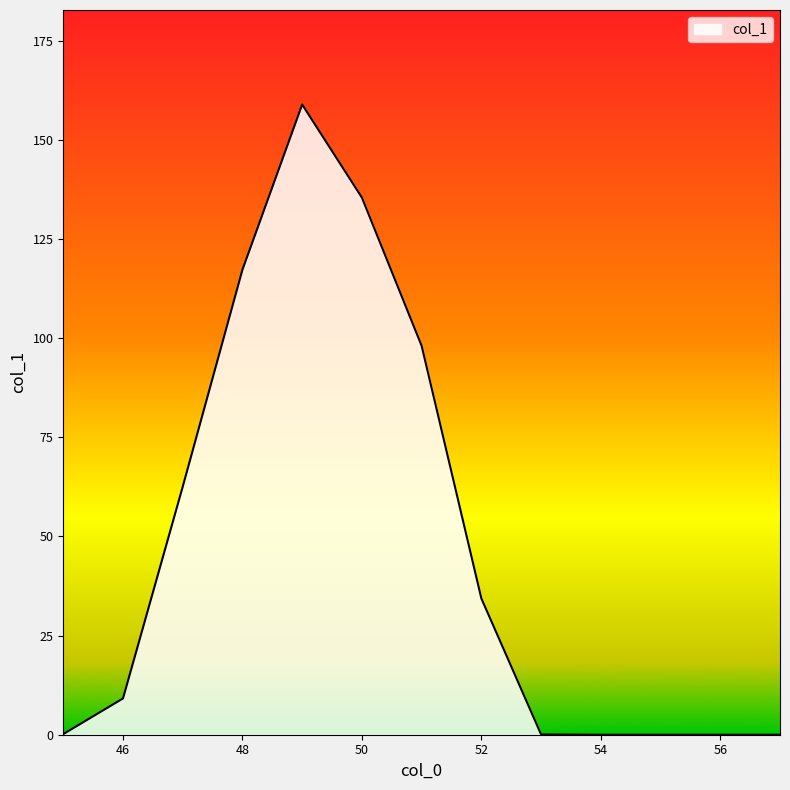

How many lines are shown in the chart?

1